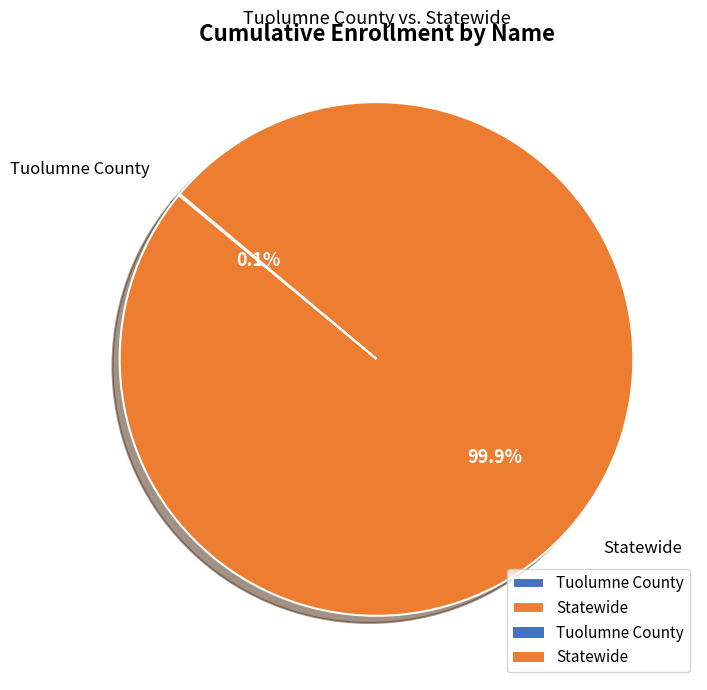

To the nearest percent, what portion does Statewide represent?

100%